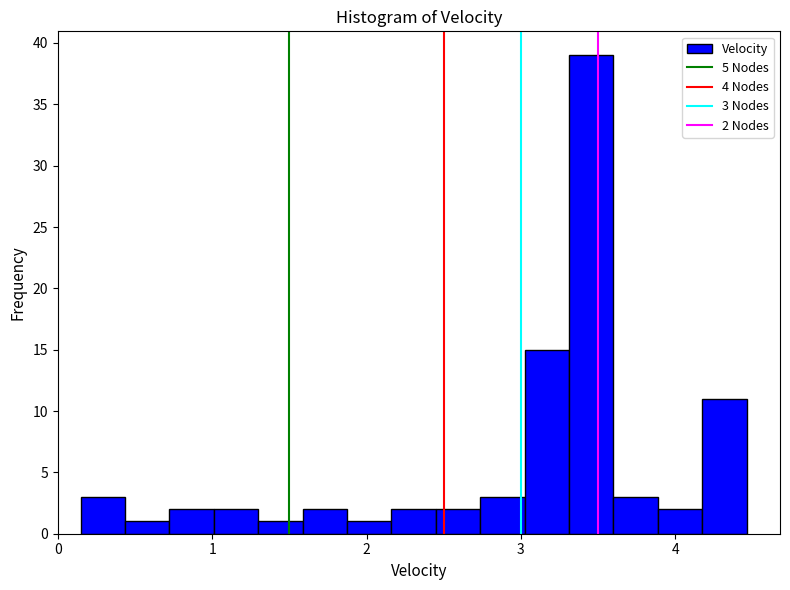

Around what value on the x-axis is the tallest bar? Give the approximate position of its centre, as read against the axis.

3.5